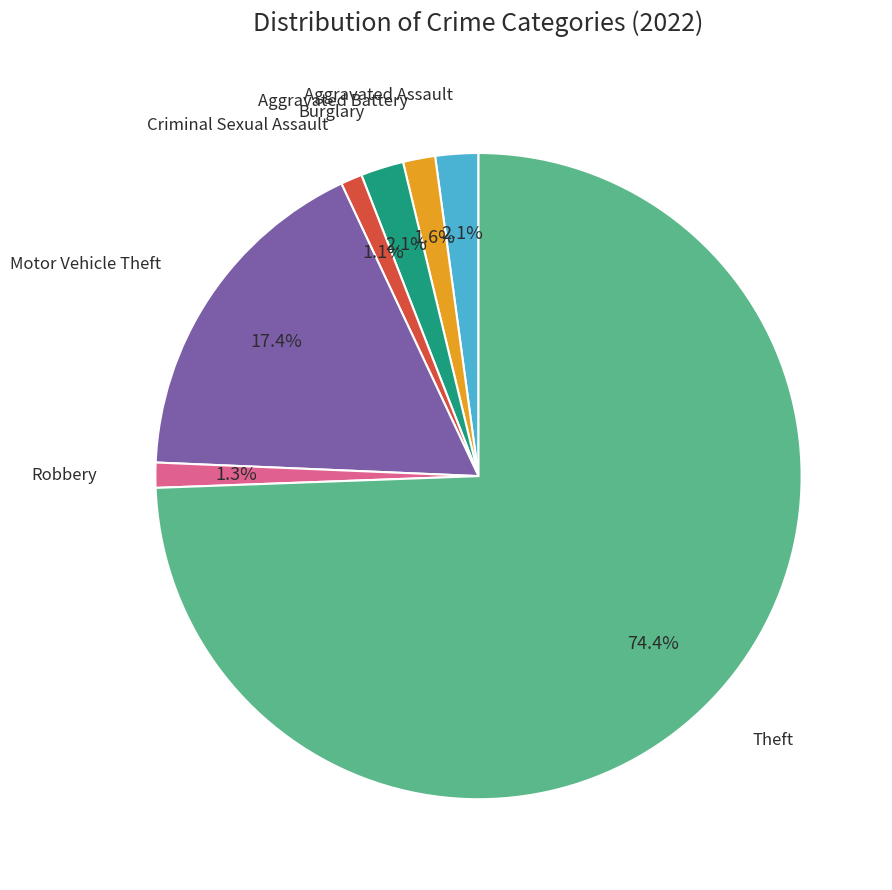

Is there any slice that represents more than half of the pie?

Yes